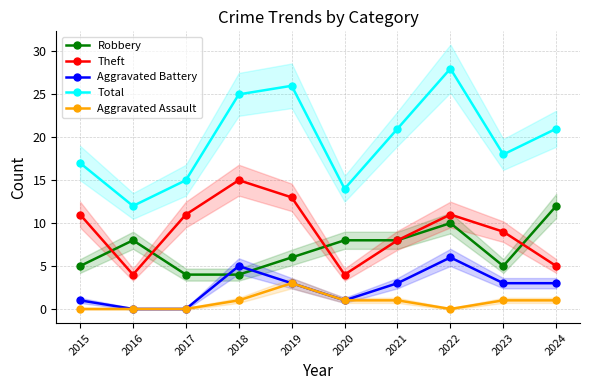

What is the value of the Aggravated Battery point at the 10th from the left?

3